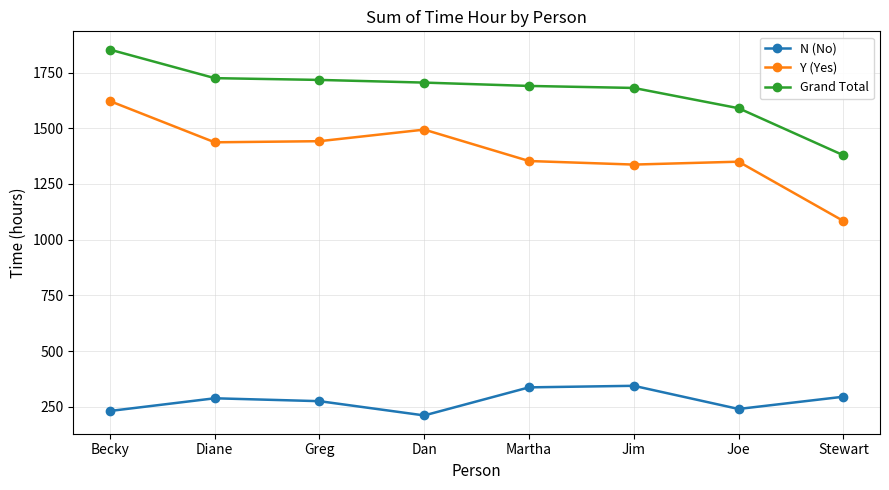

What is the difference between the second highest and minimum values in the N (No) series?

126